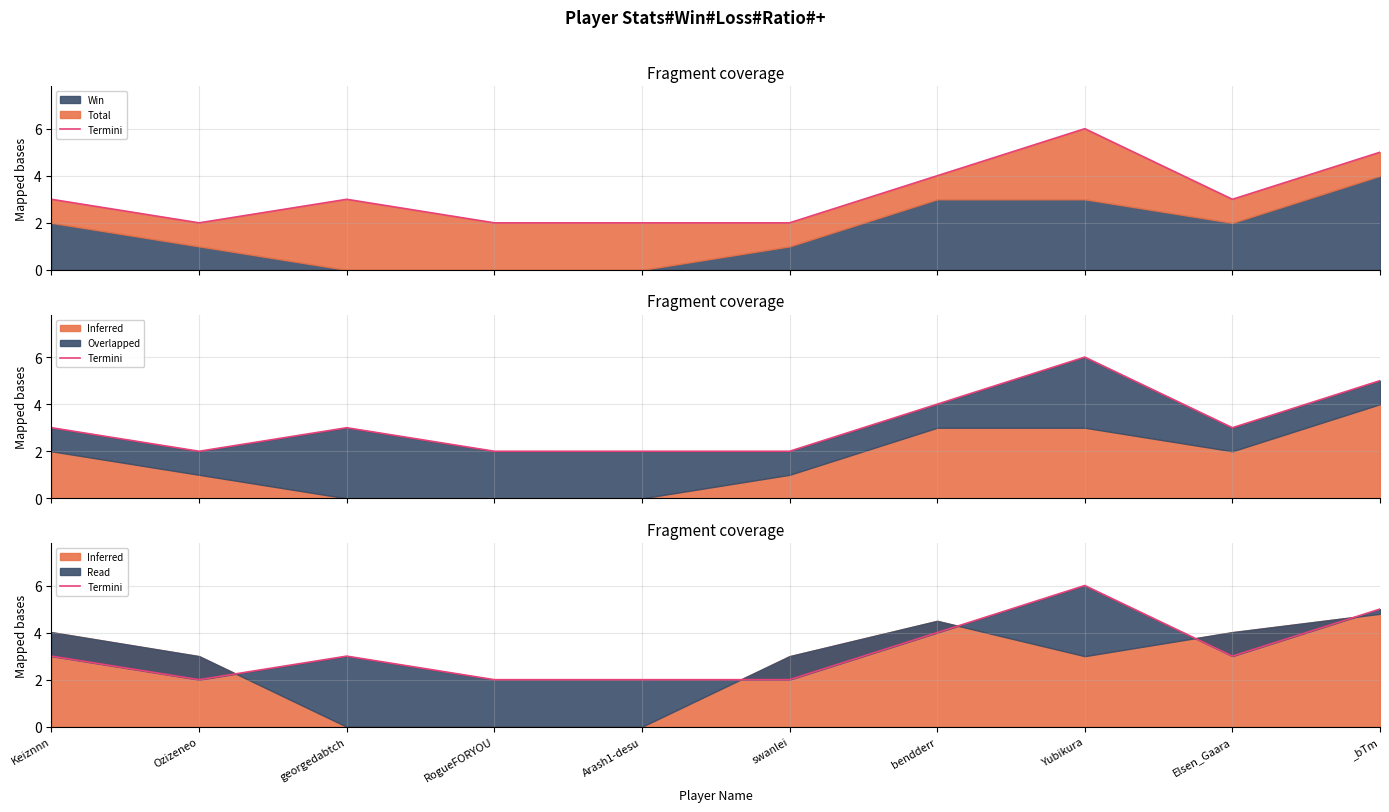

How many lines are shown in the chart?

1